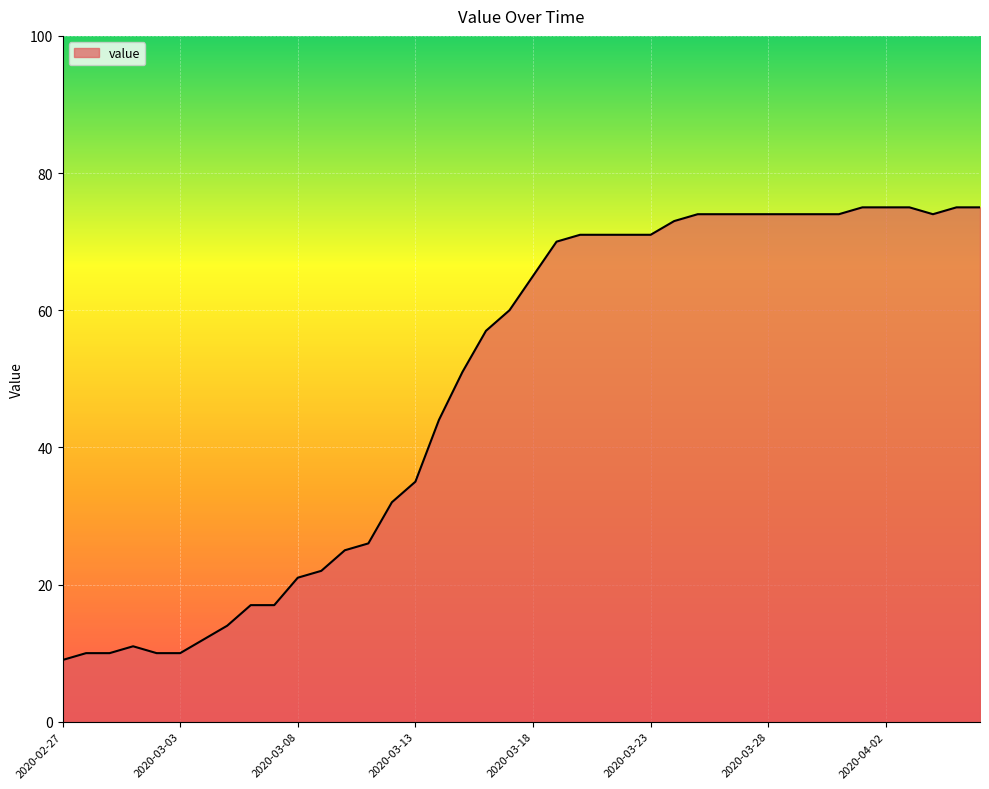

What is the smallest value displayed?

9